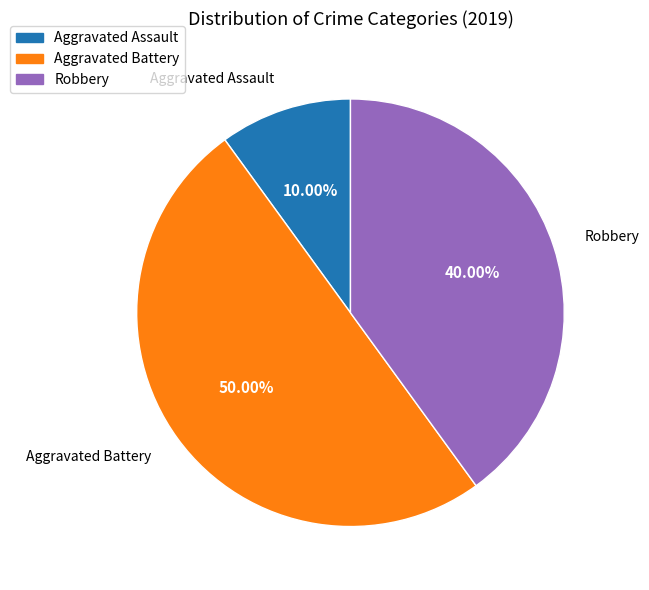

Which category has the biggest portion of the pie?

Aggravated Battery